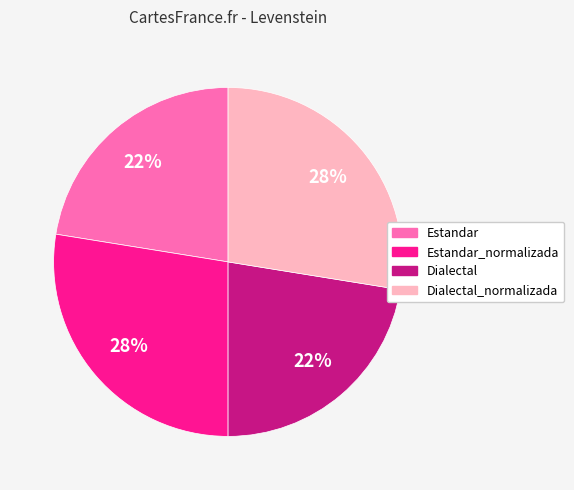

To the nearest percent, what is the average slice percentage?

25%